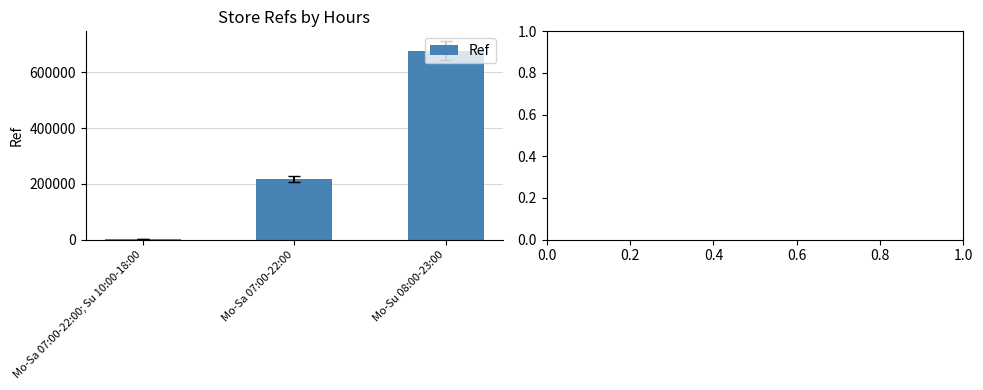

Where is the data nearest to the value 339158?

Mo-Sa 07:00-22:00